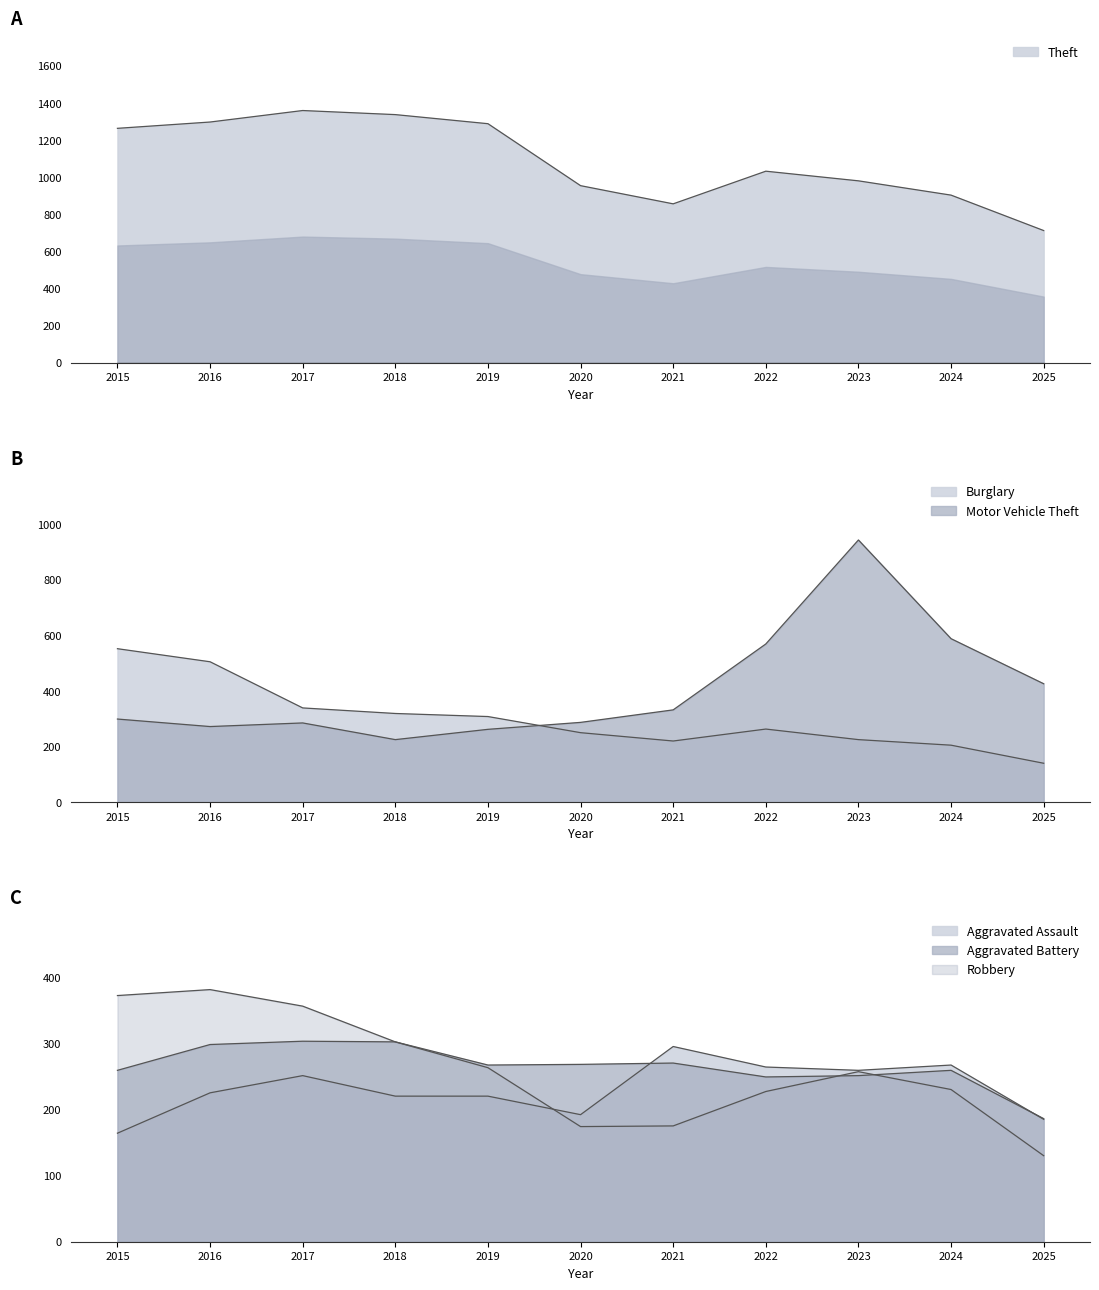

Is it true that Aggravated Battery equals 360 at 2022?

False